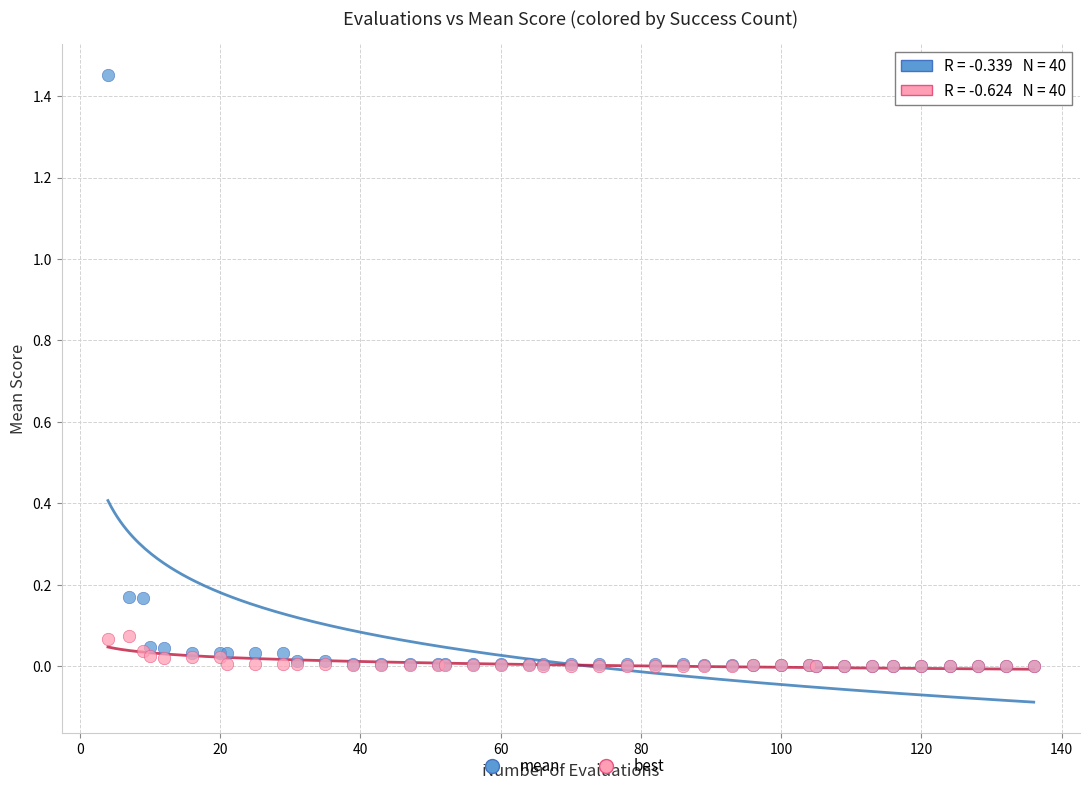

Which series reaches the maximum Y coordinate?

mean